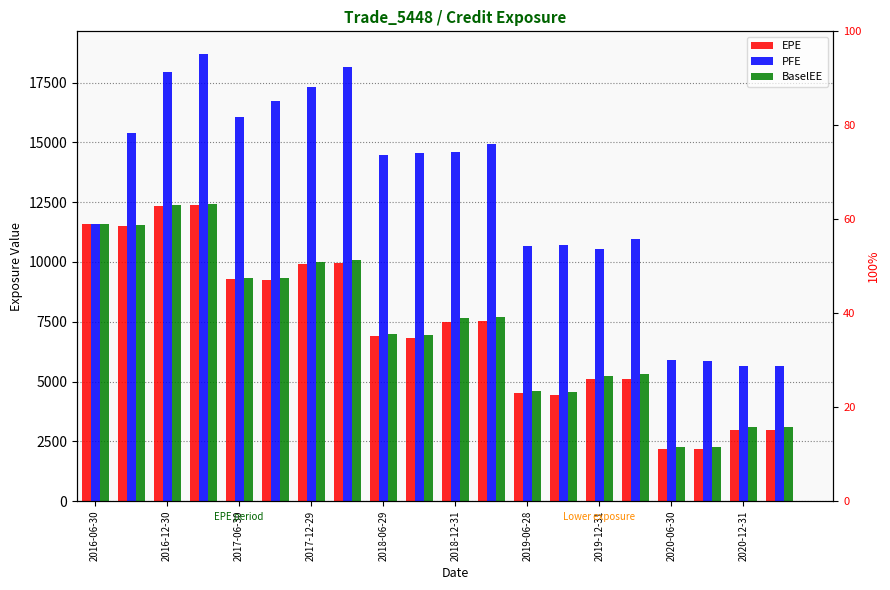

What is the value of the EPE bar at the 19th from the left?

2968.6